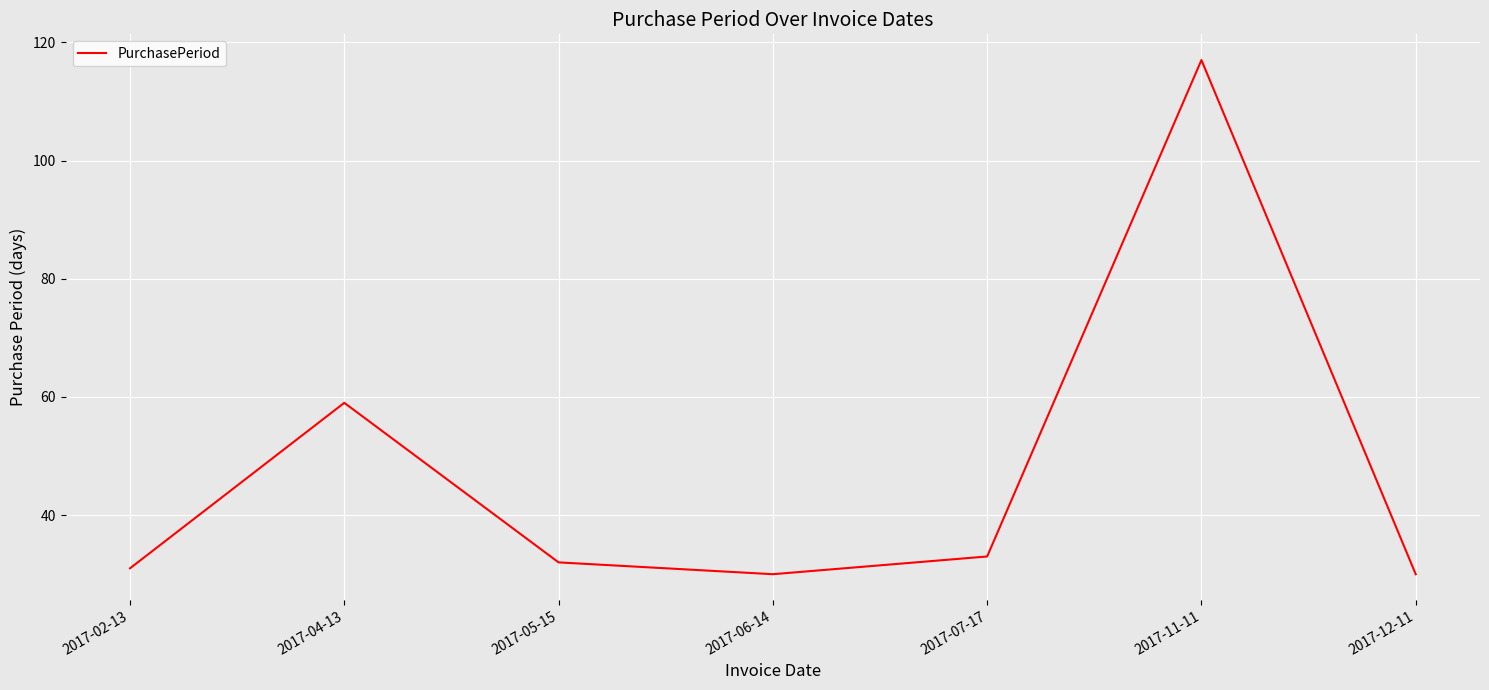

Is it true that the value at 2017-05-15 is 42?

False